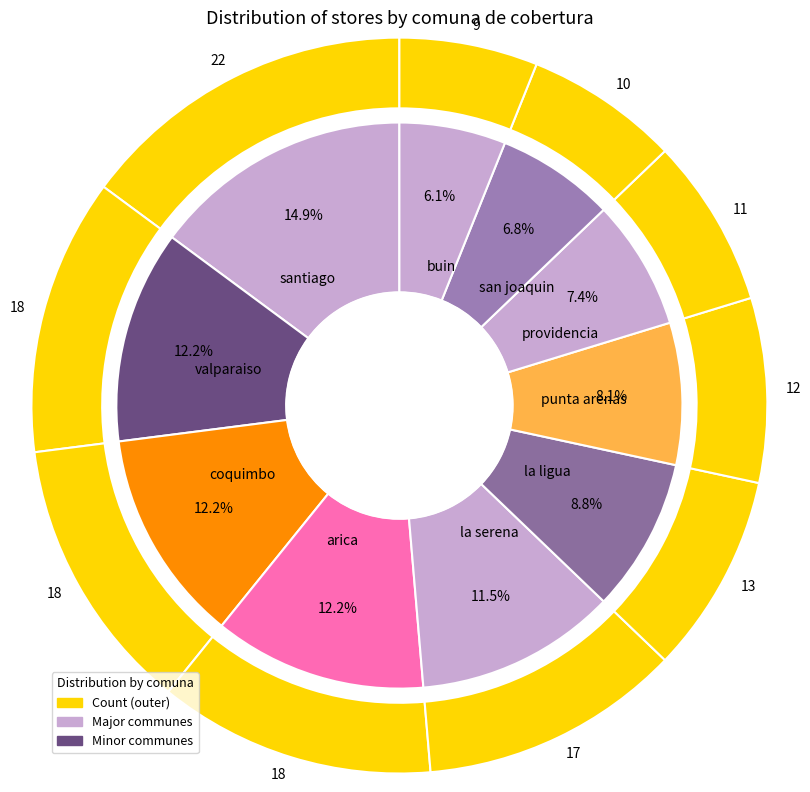

Does san joaquin account for over 50% of the chart?

No